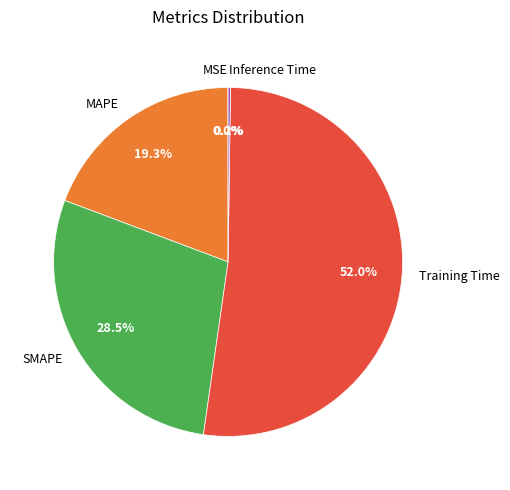

Which slice is the largest?

Training Time